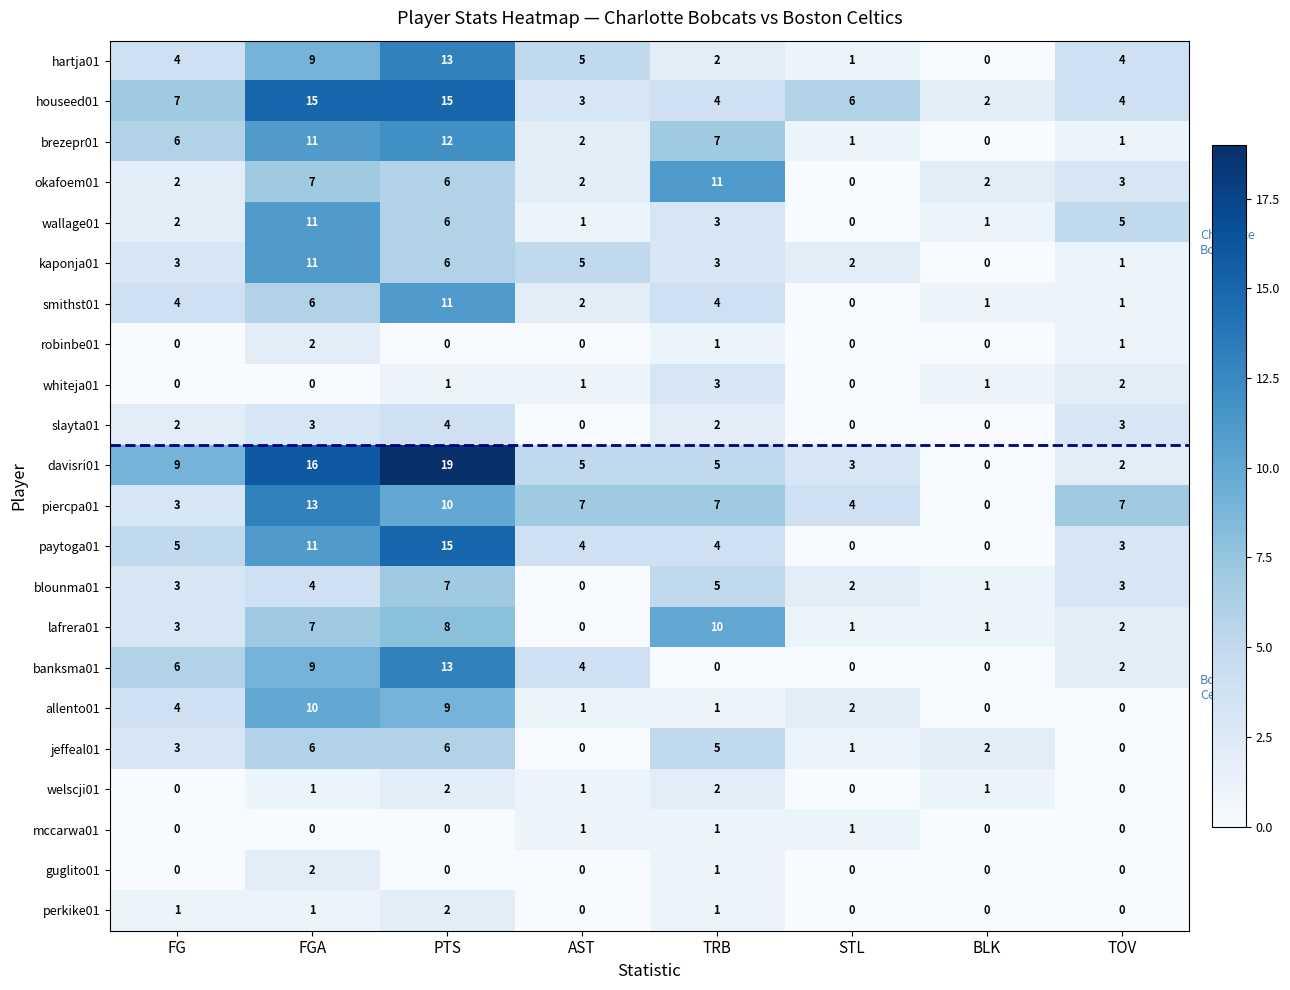

At which category is the sum across all series the highest?

PTS